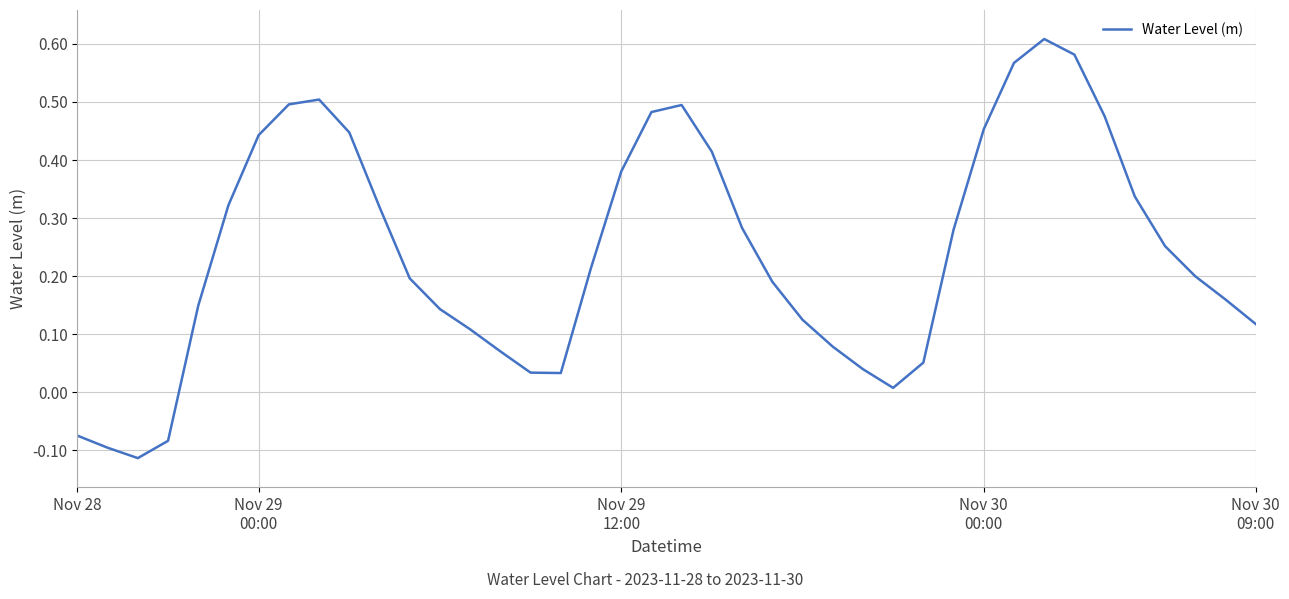

How many lines are shown in the chart?

1